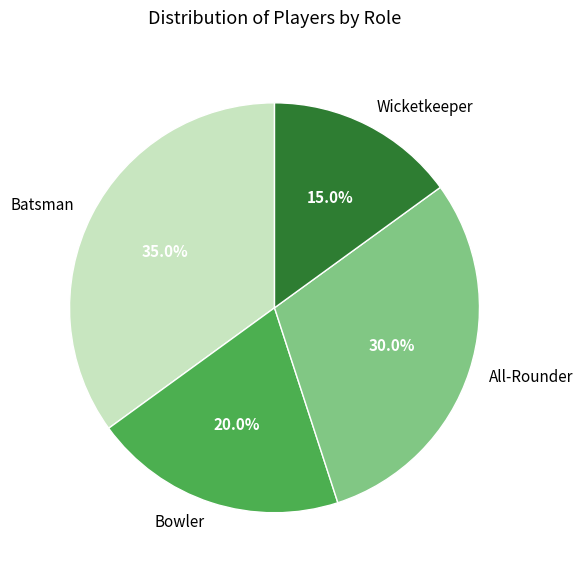

The All-Rounder slice represents 36% of the pie. True or false?

False